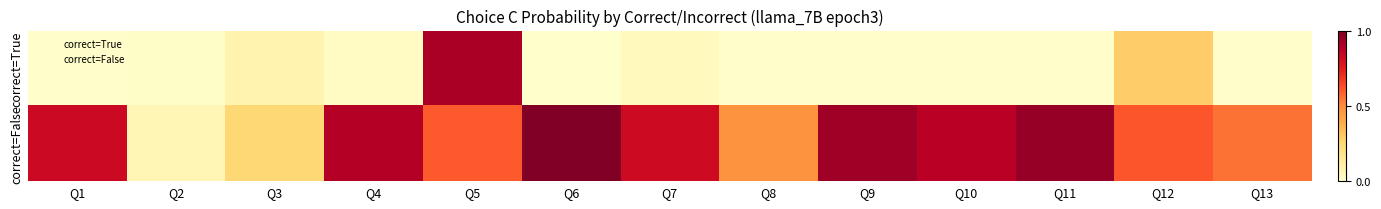

List the series in order of their peak value, highest first.

correct=False, correct=True